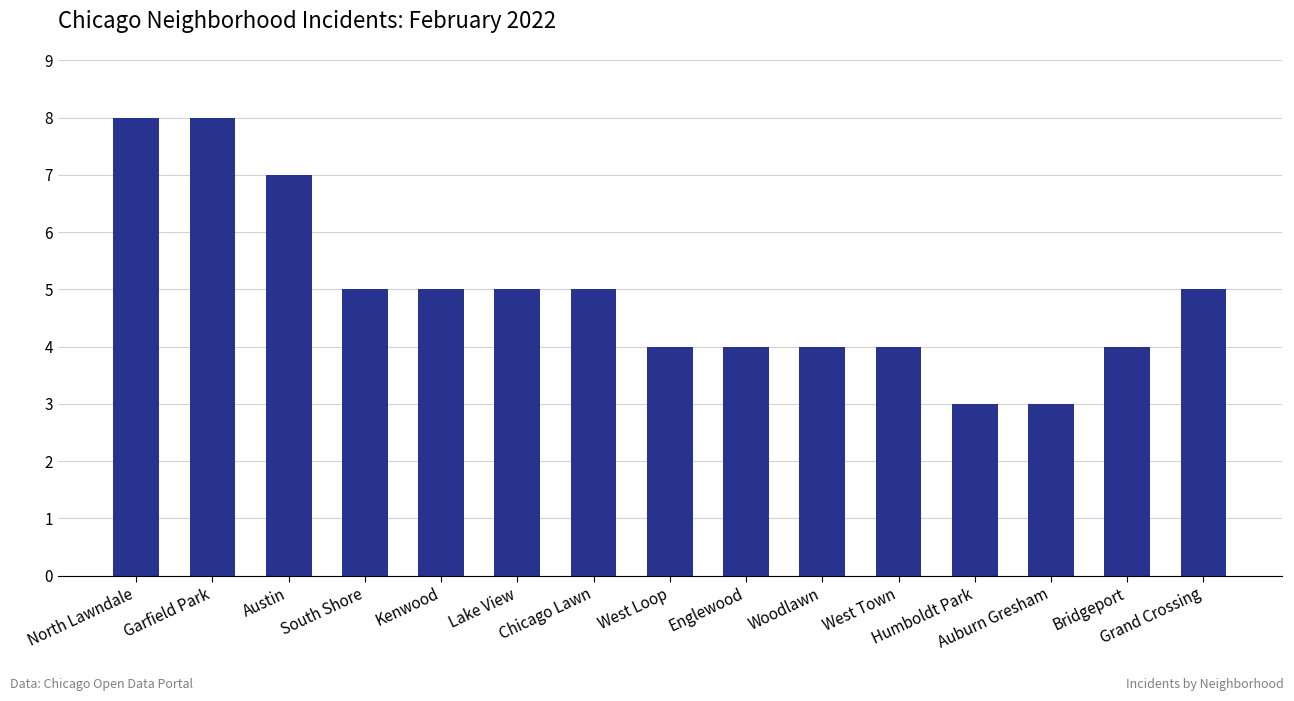

What value does the data have at Austin?

7